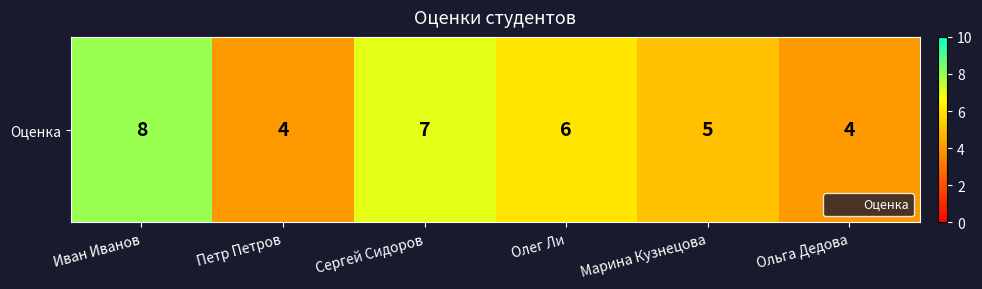

Where does the data first go above 6?

Иван Иванов